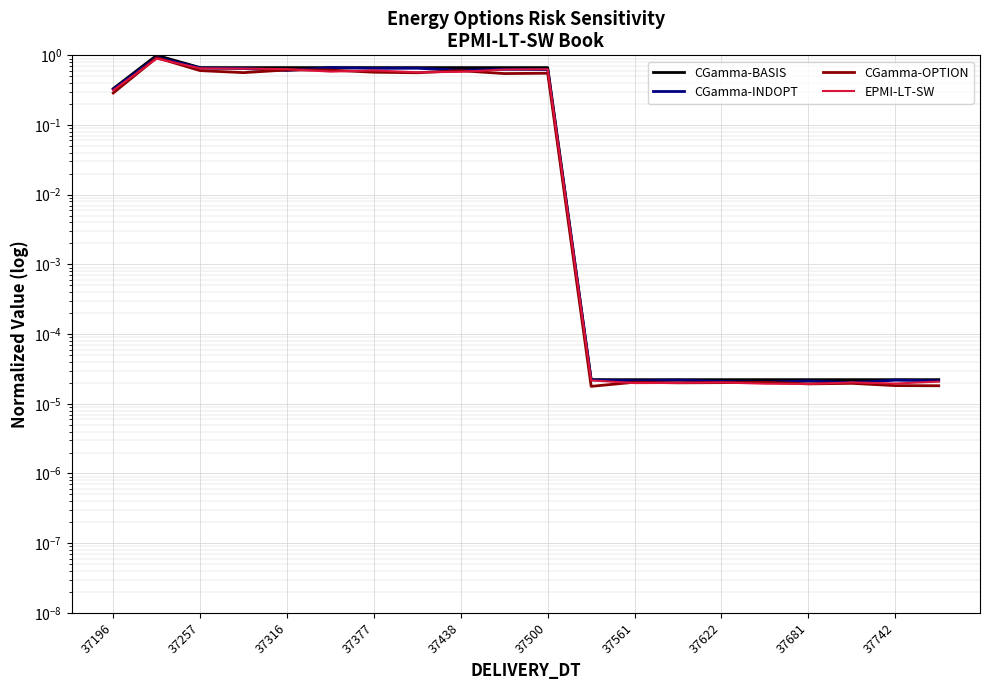

What is the difference between the second highest and second lowest values in the CGamma-BASIS series?

0.7